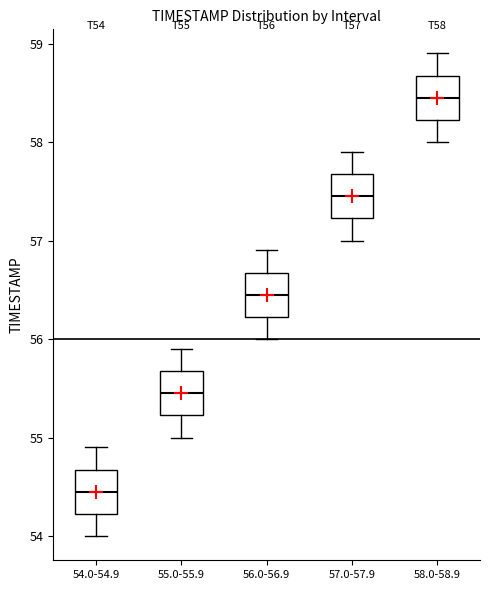

Reading left to right, read every box against the y-axis: the position of its median line, the range the box covers, and the ends of its whiskers. The values are not printed on the chart, so give them approximately, as read against the axis.

54.0-54.9: median 54.5, box 54.2 to 54.7, whiskers 54.0 to 54.9
55.0-55.9: median 55.5, box 55.2 to 55.7, whiskers 55.0 to 55.9
56.0-56.9: median 56.5, box 56.2 to 56.7, whiskers 56.0 to 56.9
57.0-57.9: median 57.5, box 57.2 to 57.7, whiskers 57.0 to 57.9
58.0-58.9: median 58.5, box 58.2 to 58.7, whiskers 58.0 to 58.9